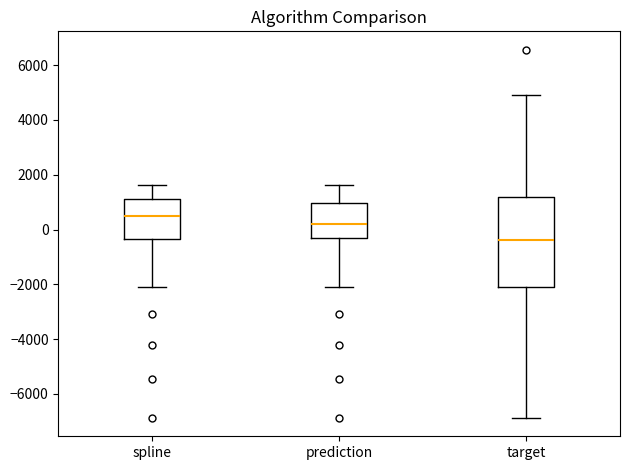

Reading left to right, read every box against the y-axis: the position of its median line, the range the box covers, and the ends of its whiskers. The values are not printed on the chart, so give them approximately, as read against the axis.

spline: median 600, box -400 to 1200, whiskers -2000 to 1600
prediction: median 200, box -400 to 1000, whiskers -2000 to 1600
target: median -400, box -2200 to 1200, whiskers -6800 to 4800